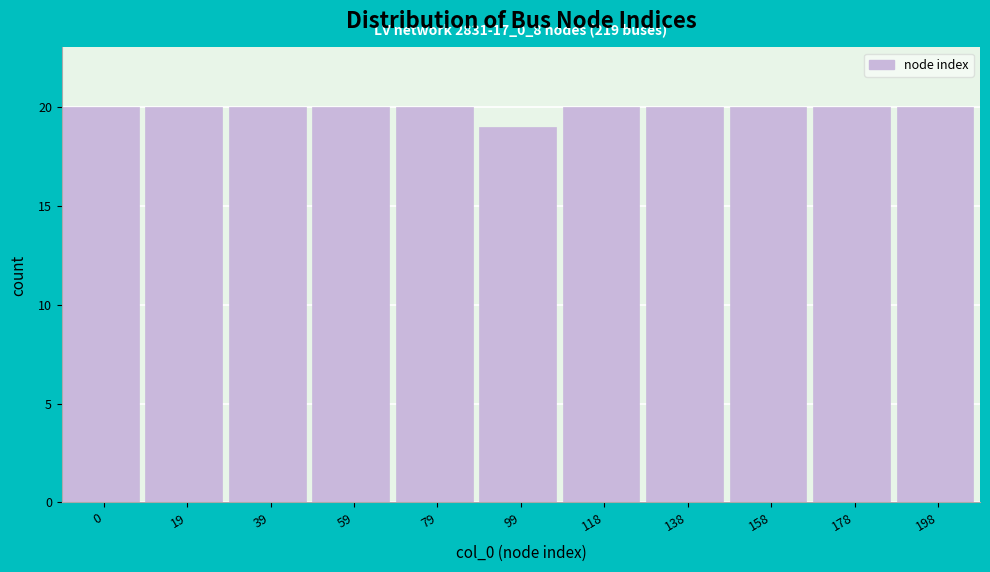

Reading left to right, list all the values displayed in this chart.

0=20	19=20	39=20	59=20	79=20	99=19	118=20	138=20	158=20	178=20	198=20